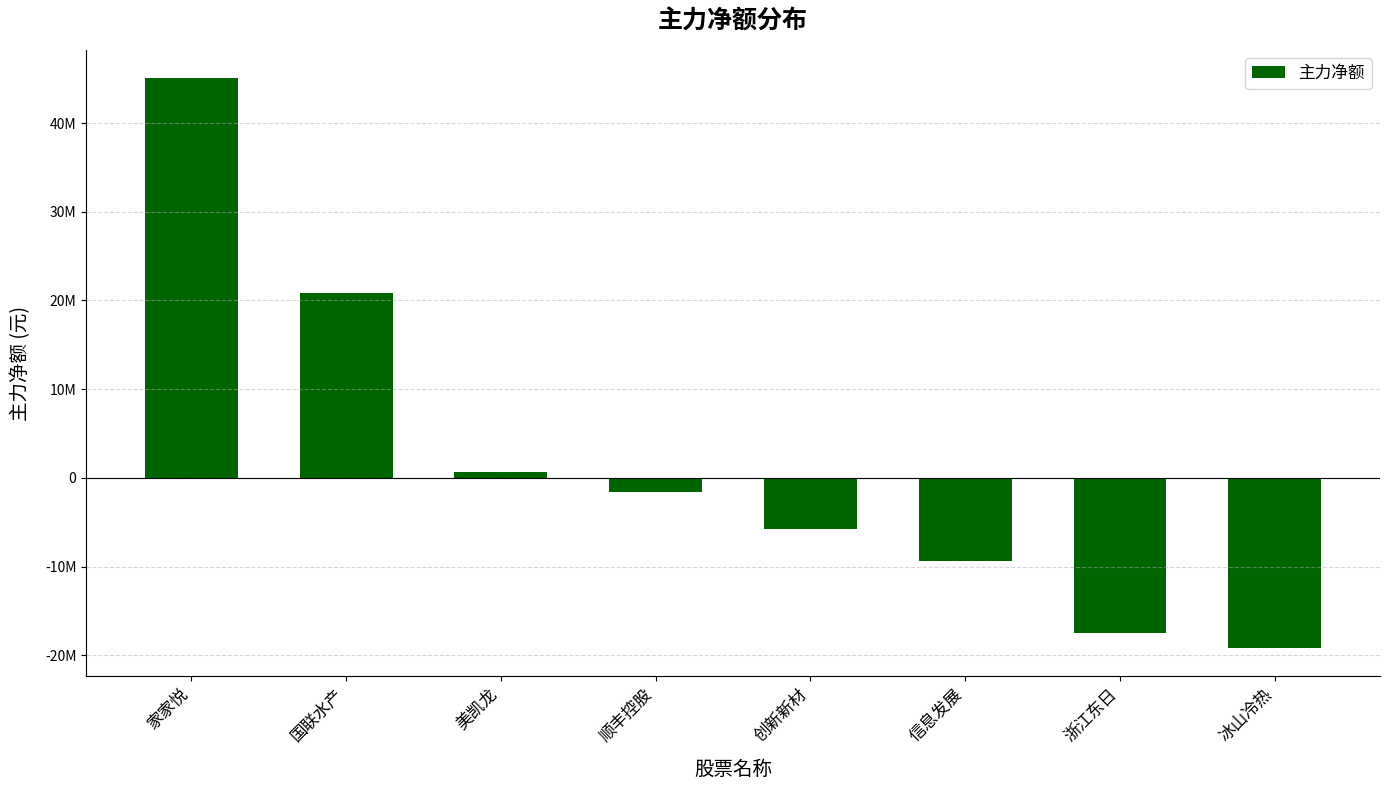

Are the bars horizontal?

No